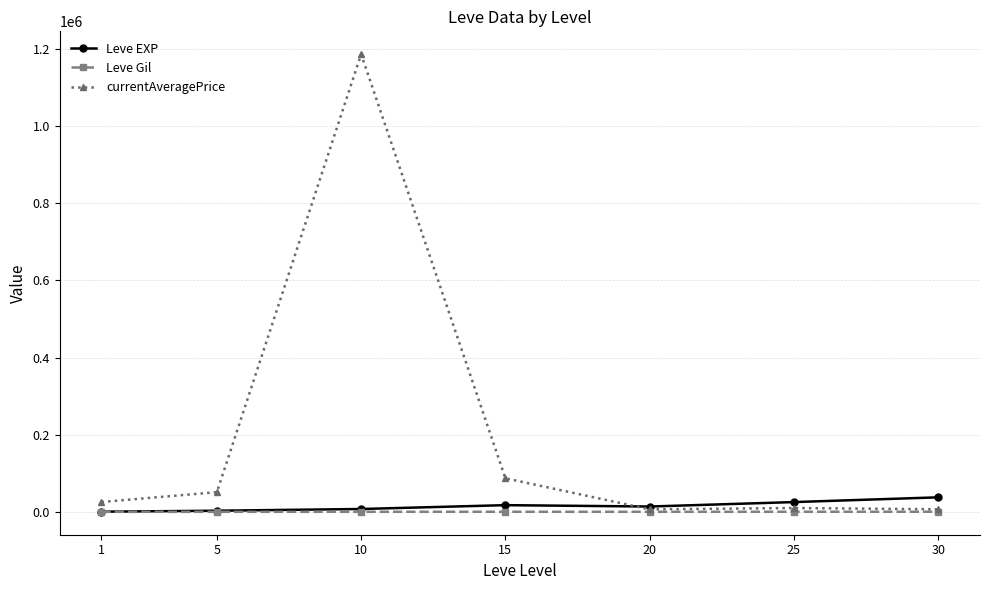

Which series has the largest range (max minus min)?

currentAveragePrice